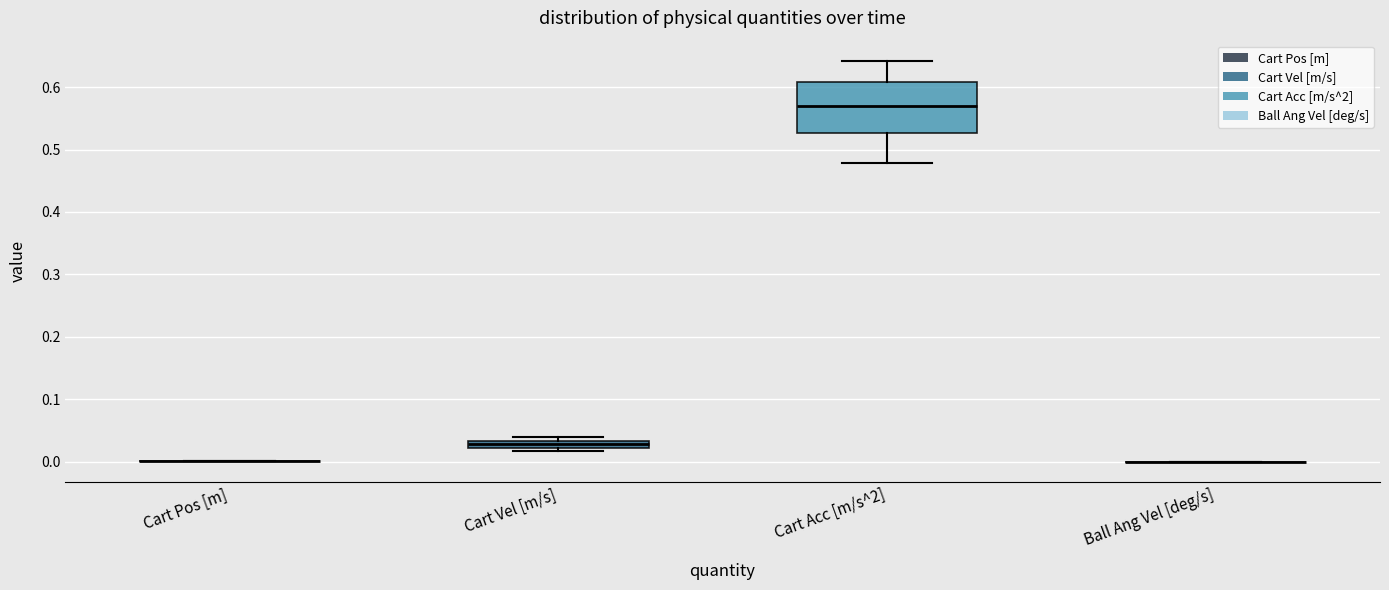

Comparing the boxes themselves (not the whiskers), which one is the tallest?

Cart Acc [m/s^2]